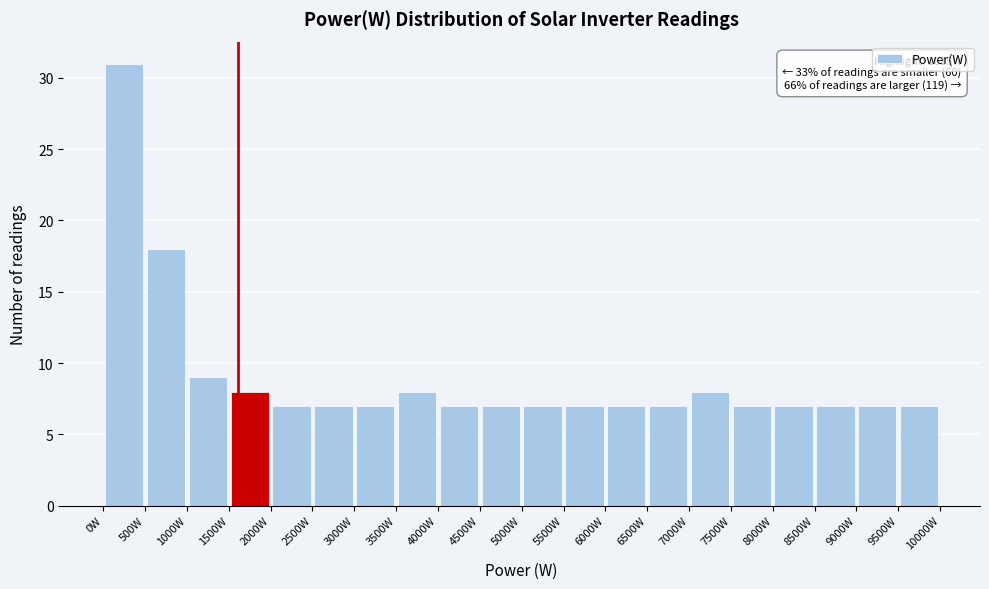

Over which range of the x-axis is the bar tallest?

0 to 500